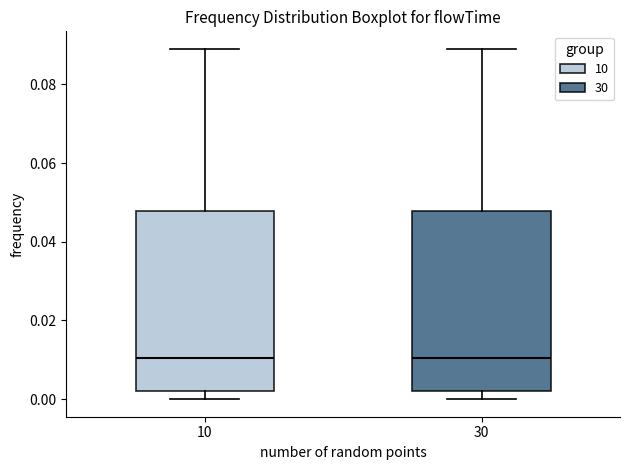

Reading left to right, transcribe this box plot: for each box, give where its median line is, the range the box spans, and where its two whiskers end, as read against the y-axis. The values are not printed on the chart, so give them approximately, as read against the axis.

10: median 0.010, box 0.002 to 0.048, whiskers 0.000 to 0.090
30: median 0.010, box 0.002 to 0.048, whiskers 0.000 to 0.090